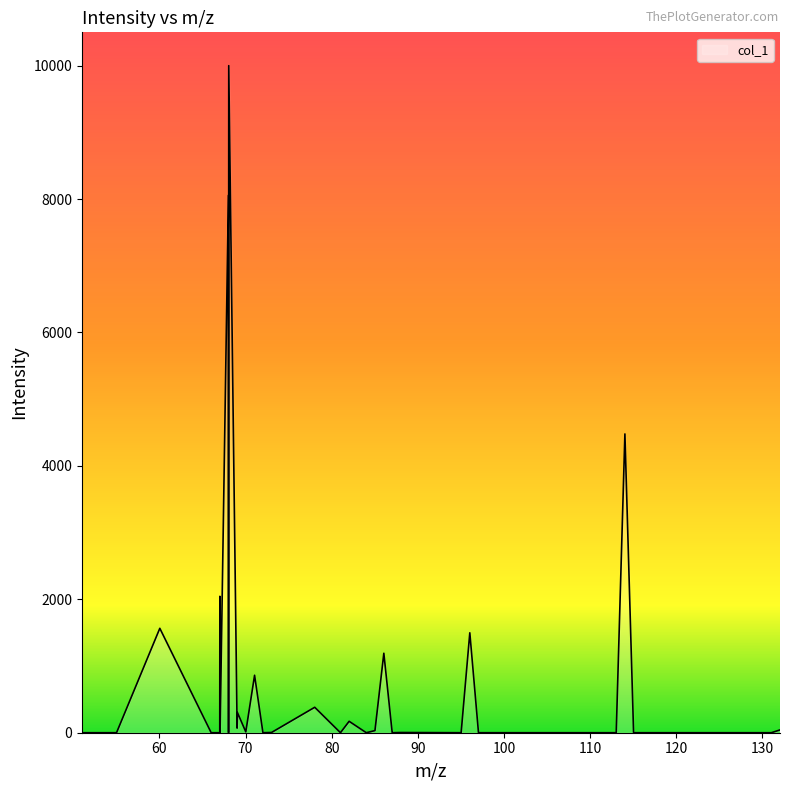

What is the greatest value displayed?

10000.0